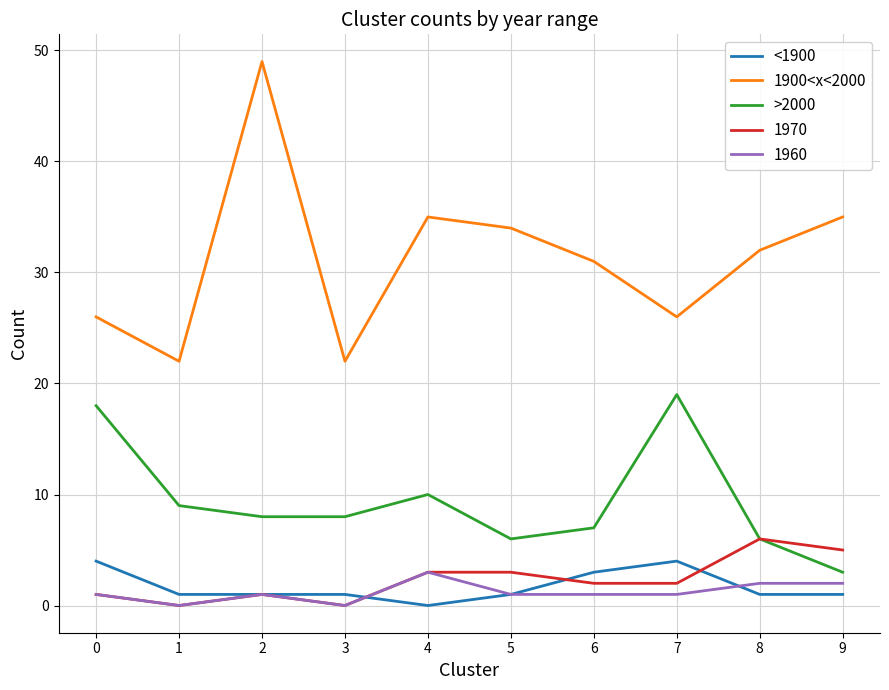

Is this an area chart (filled region under the line)?

No